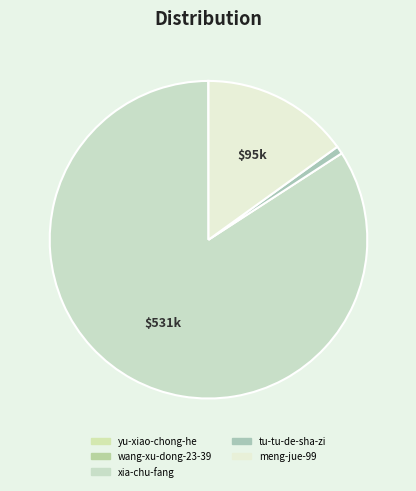

Count the number of slices in the pie.

5